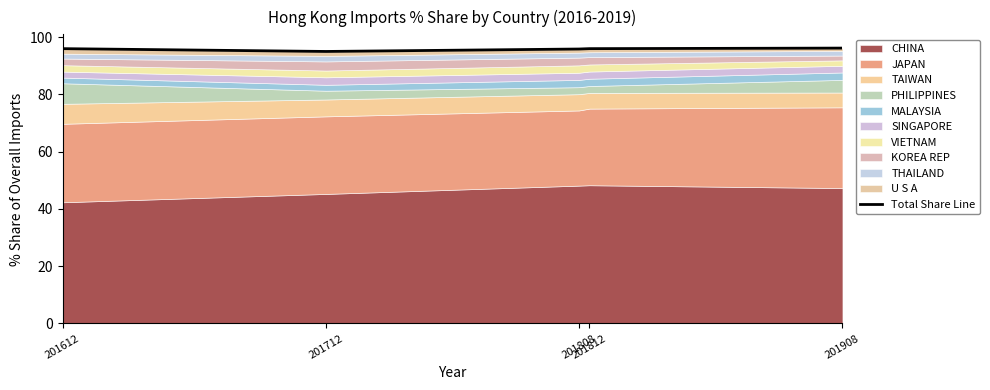

At which category does the data reach its first local valley?

201712